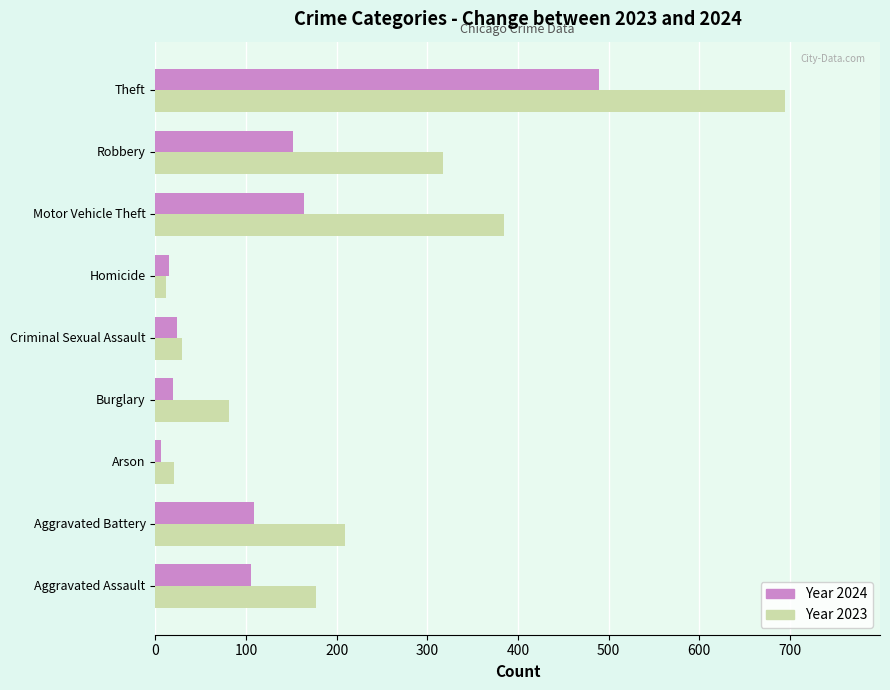

What is the total value across all series at Robbery?

469